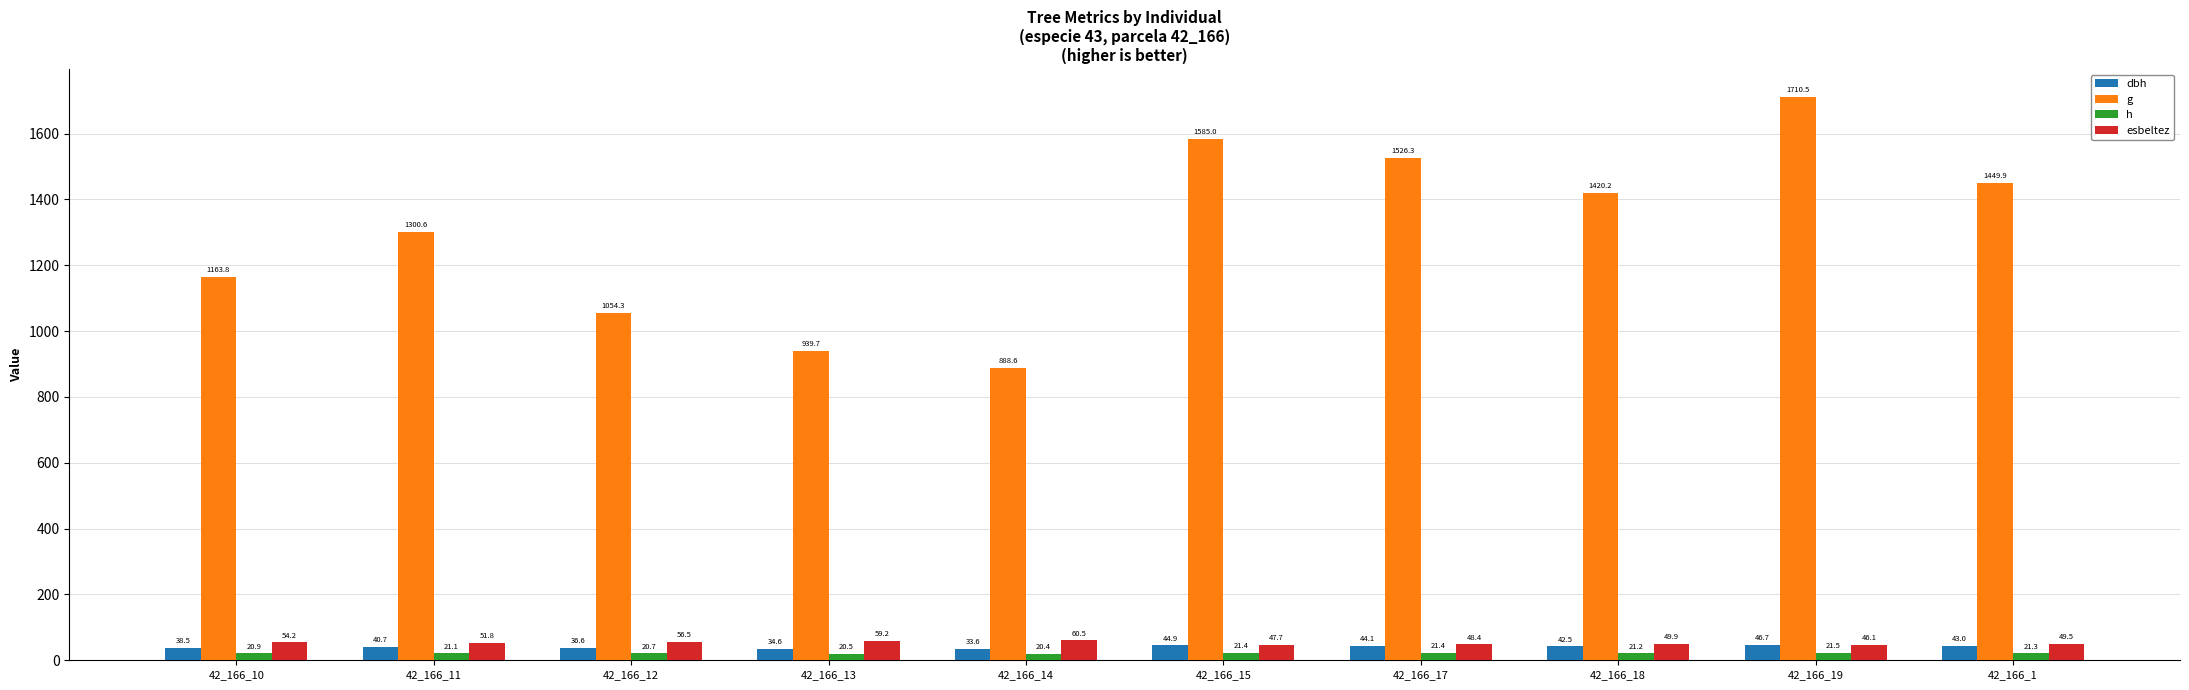

How many values in the g series are below 1420?

5